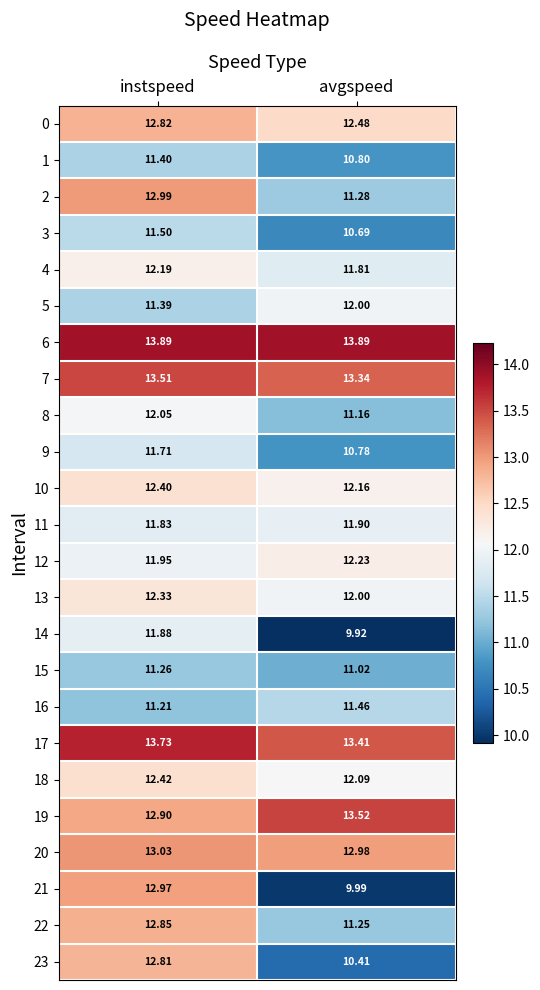

How many data points does each series have?

2